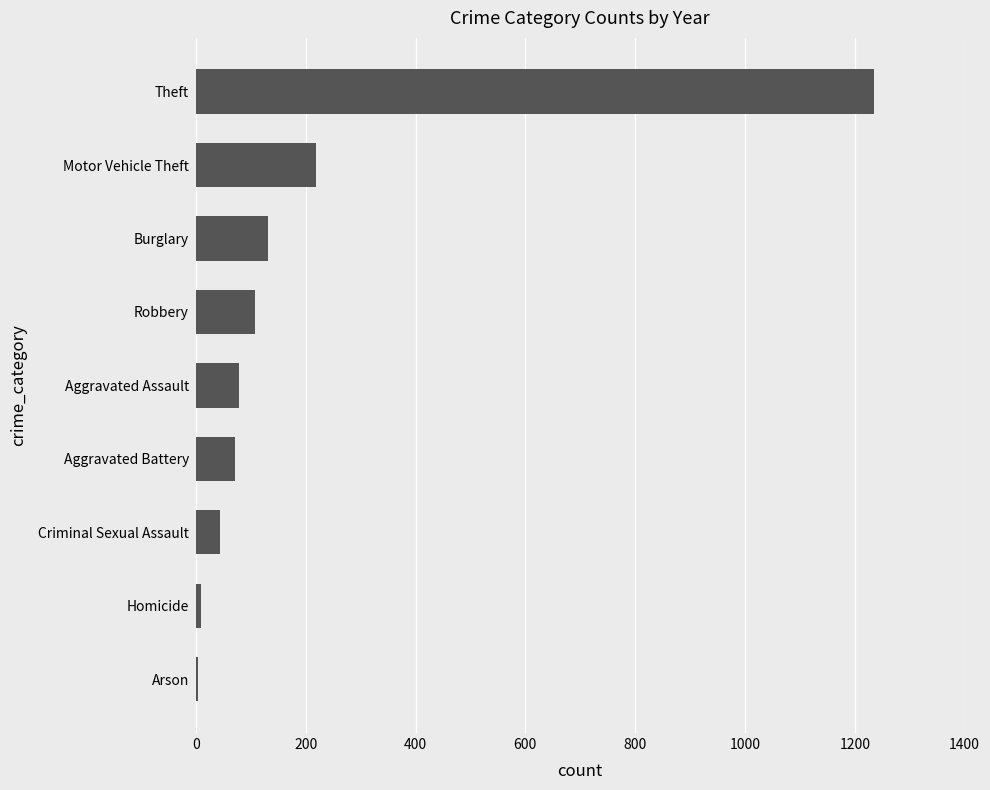

How many data points does each series have?

9